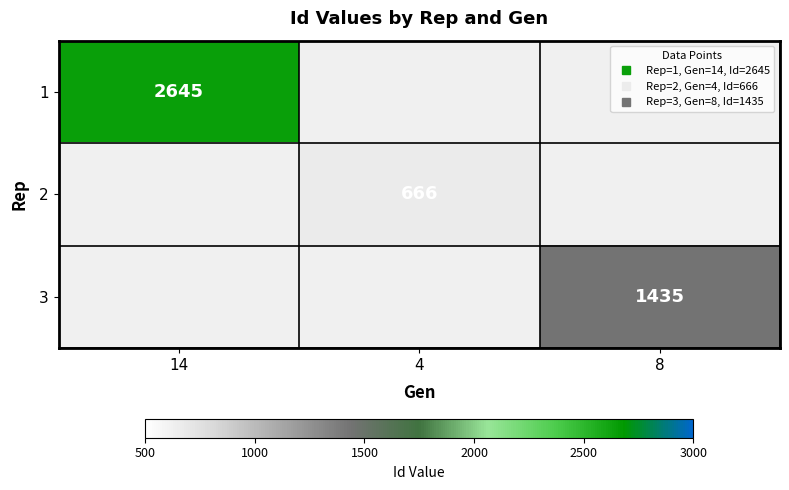

Rank the series at 4 from lowest to highest value.

1, 2, 3